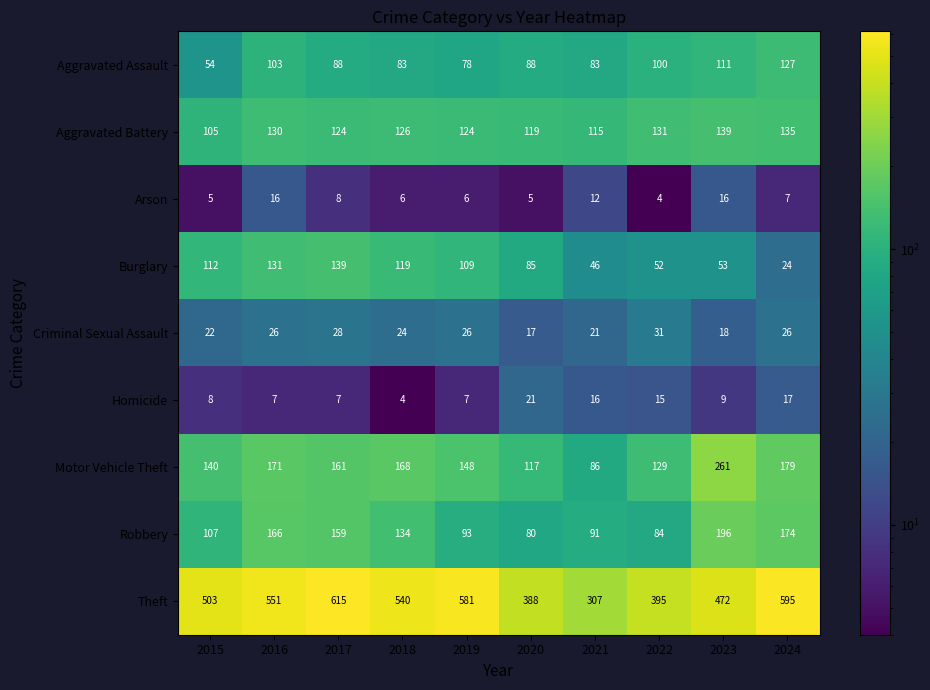

Rank the categories by Burglary value from highest to lowest.

2017, 2016, 2018, 2015, 2019, 2020, 2023, 2022, 2021, 2024